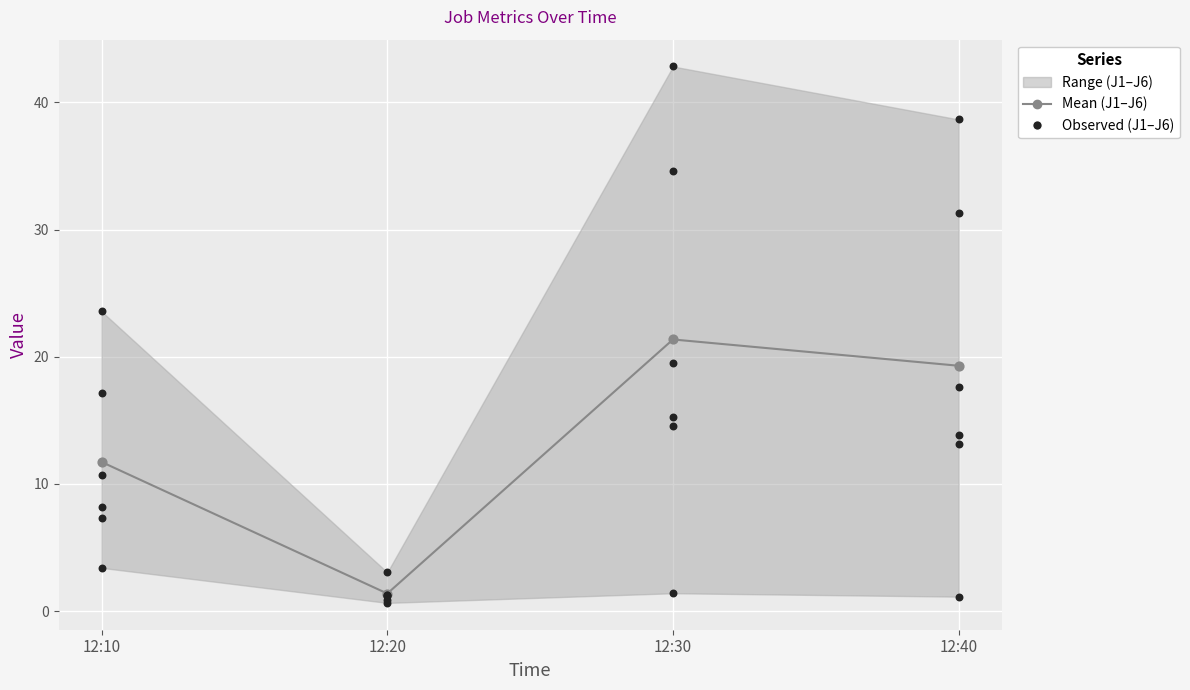

Which series has the largest total across all categories?

Mean (J1–J6)